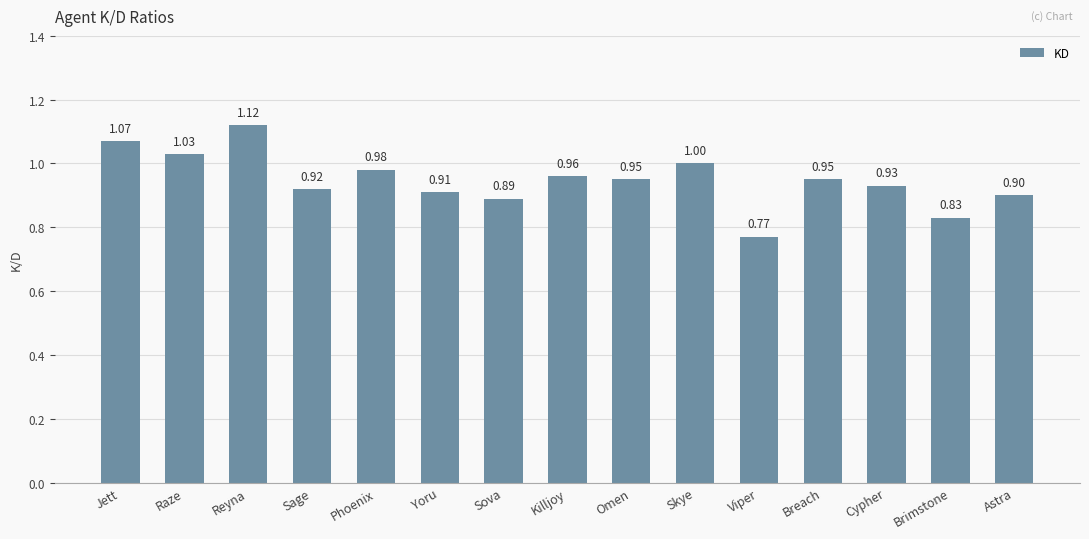

What is the label of the 13th bar from the right?

Reyna